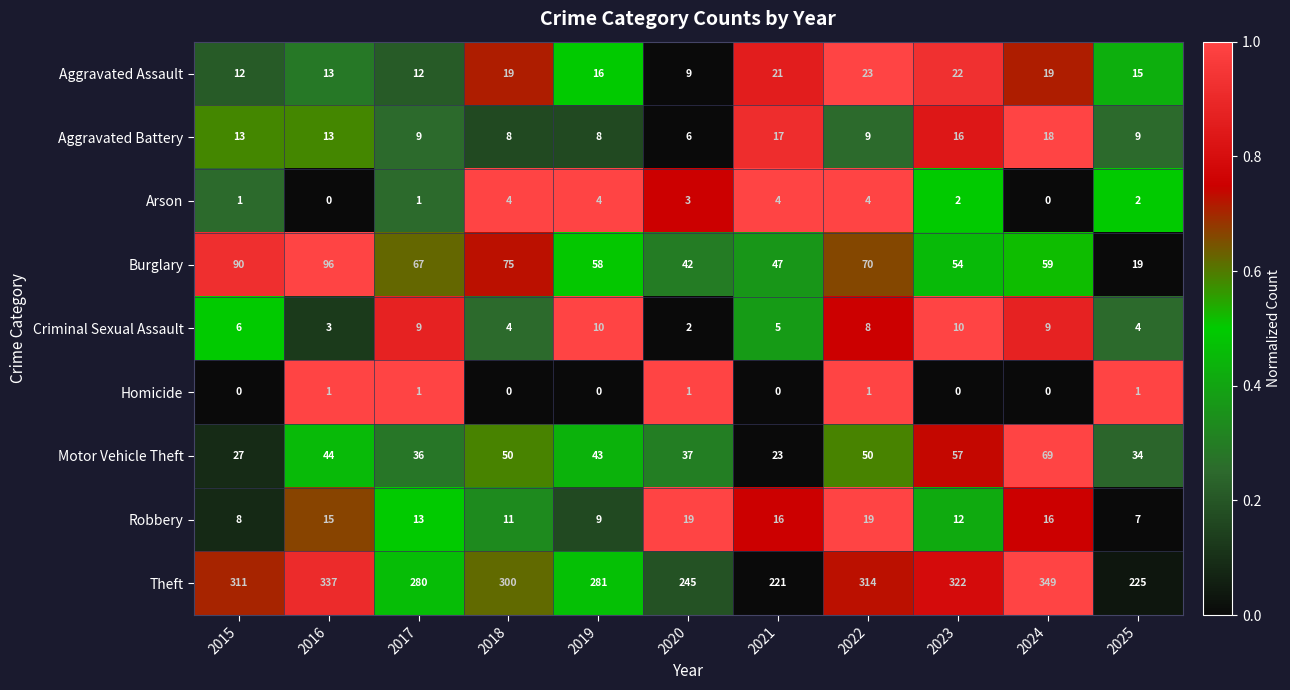

List the series in order of their peak value, lowest first.

Homicide, Arson, Criminal Sexual Assault, Aggravated Battery, Robbery, Aggravated Assault, Motor Vehicle Theft, Burglary, Theft